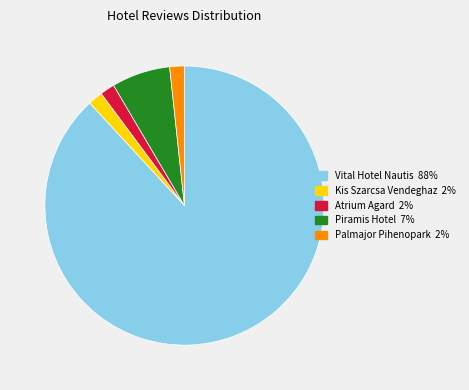

Which slice is the largest?

Vital Hotel Nautis